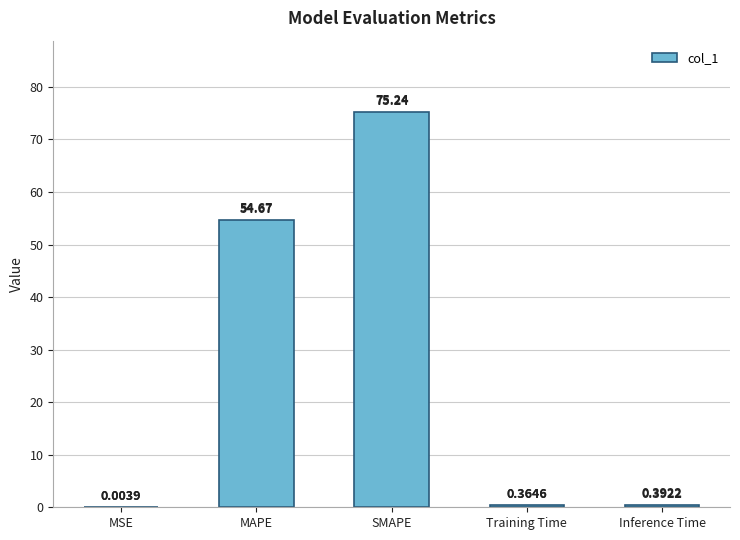

Between SMAPE and MAPE, which is larger?

SMAPE